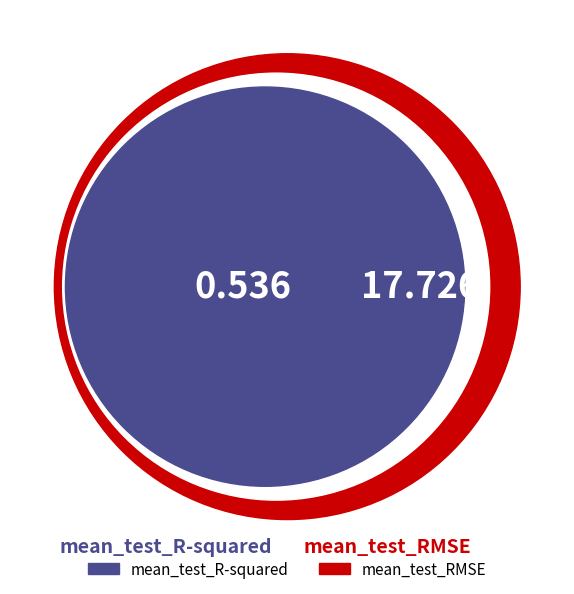

To the nearest percent, what percentage of the pie is mean_test_R-squared?

3%